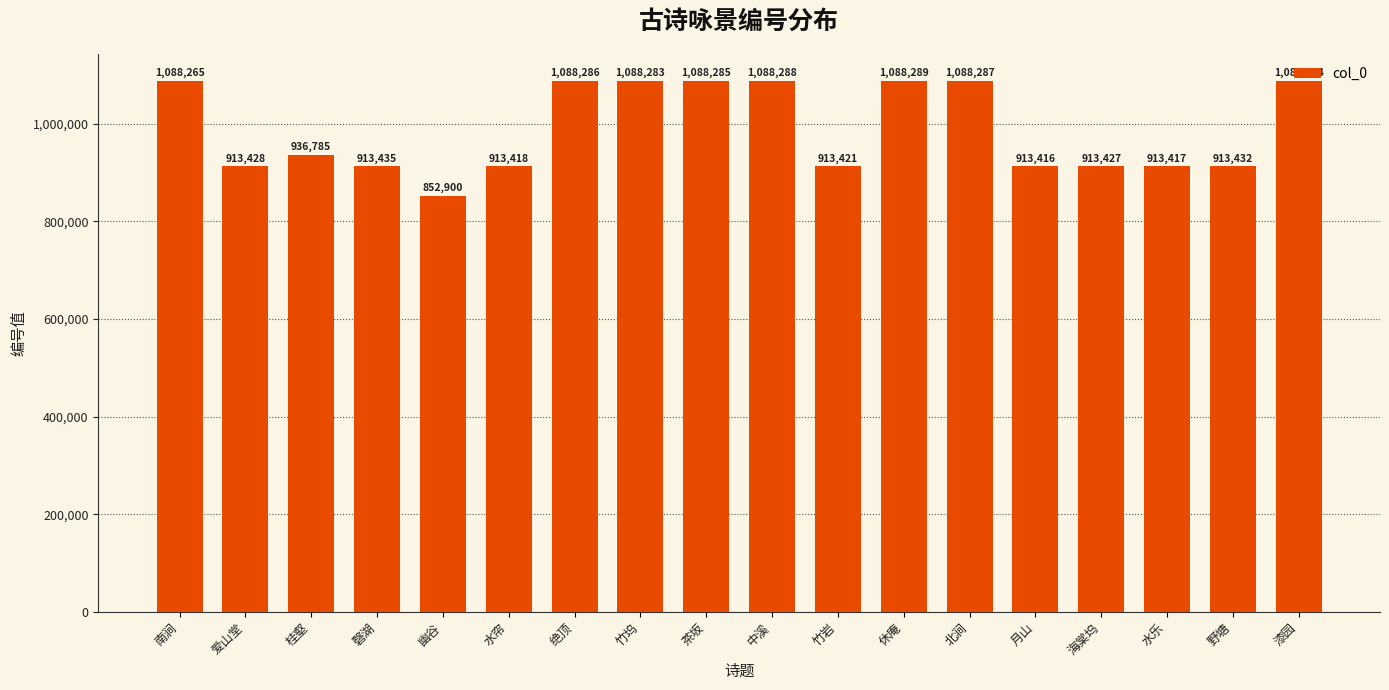

What is the sum of all values?

17803346